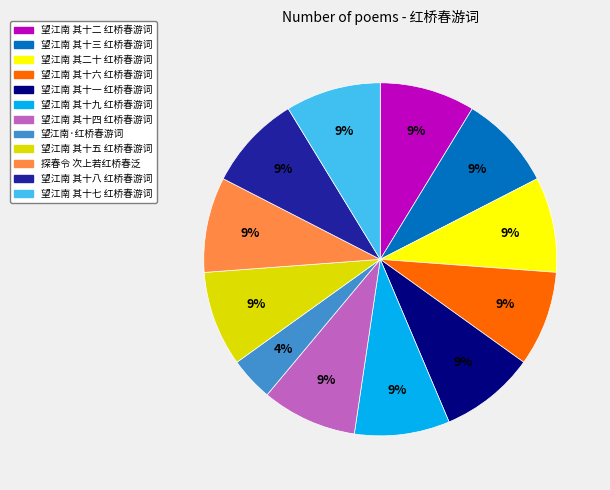

How many slices are in this pie chart?

12